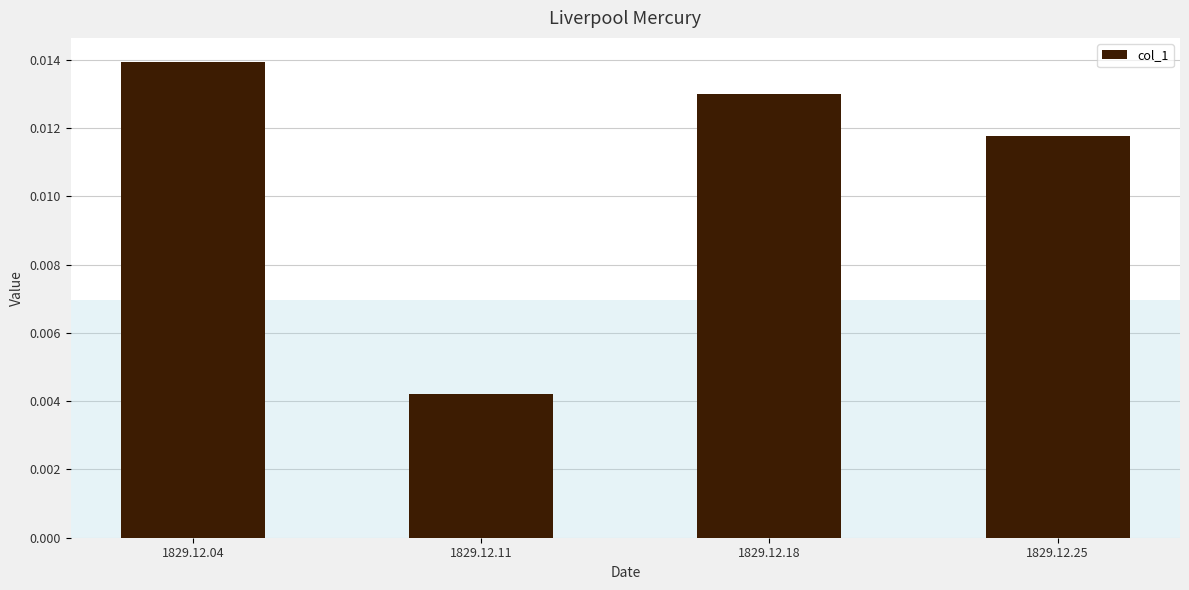

At which label is the value closest to 0?

1829.12.11